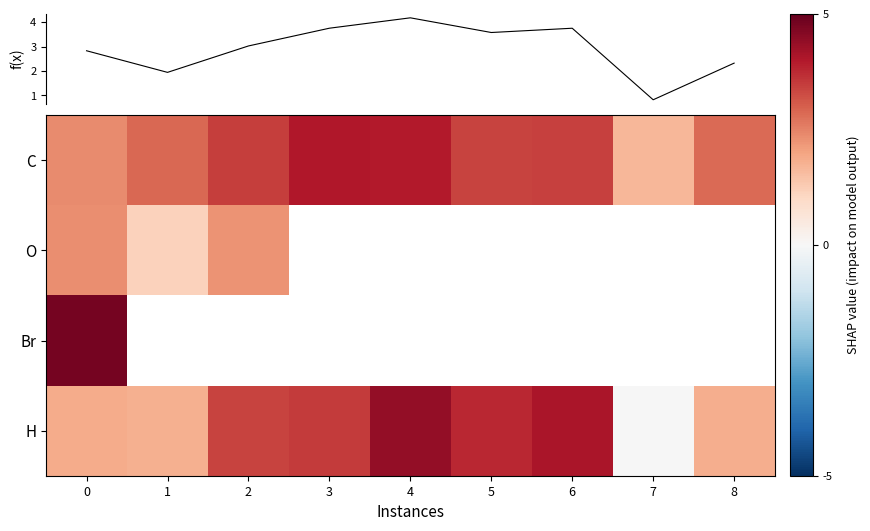

What is the sum of all H values?

24.6